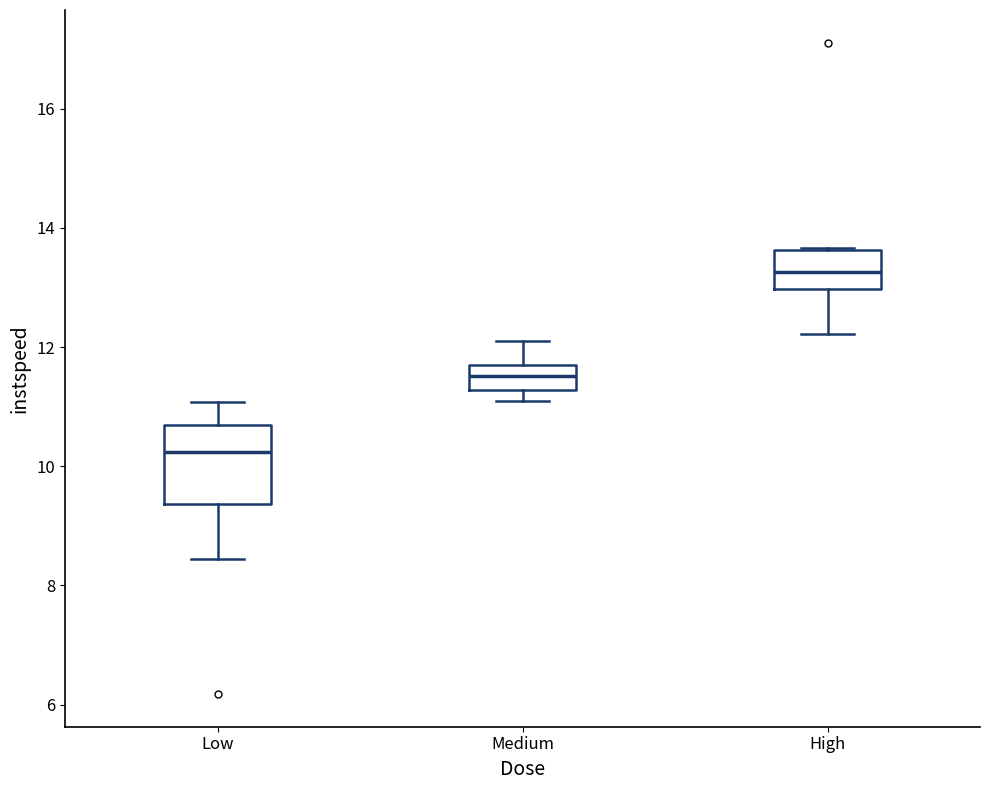

Which box's median line is the lowest?

Low